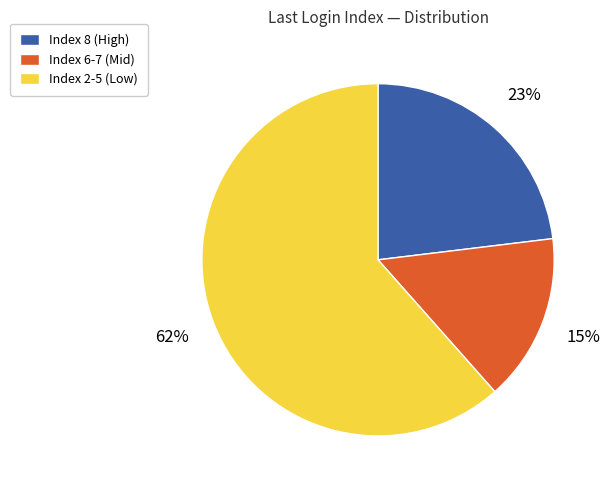

To the nearest percent, what is the average slice percentage?

33%